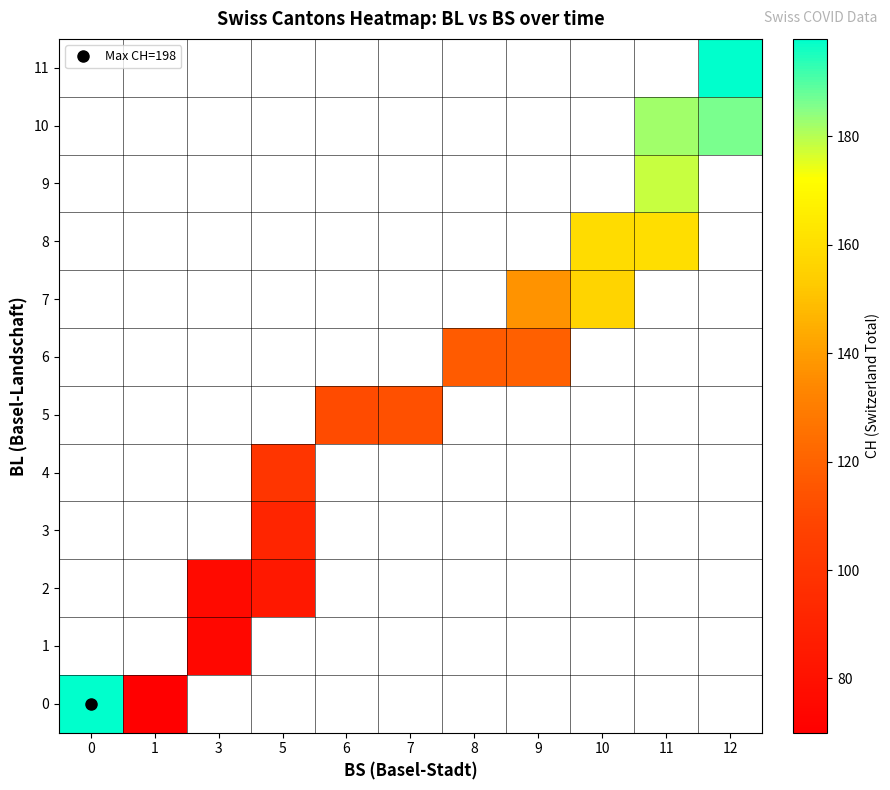

Is it true that 8 equals 159.0 at 10?

True